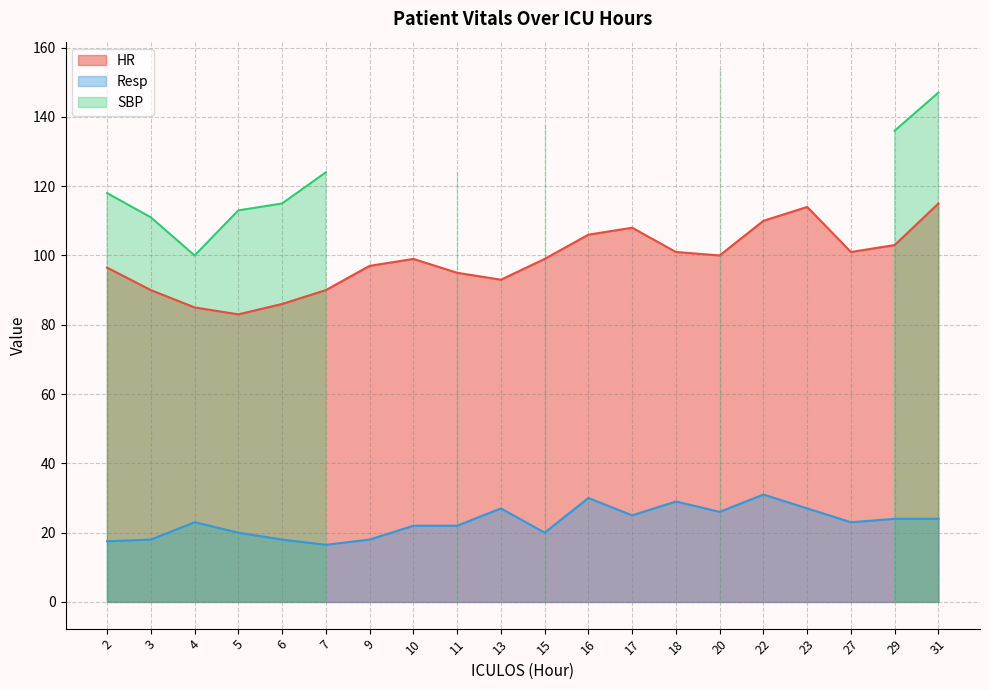

What is the spread (max minus min) of values at 20?

74.0